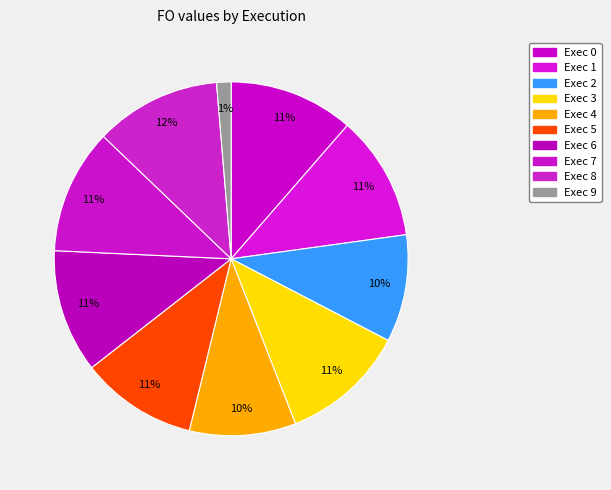

Which category has the smallest portion of the pie?

Exec 9